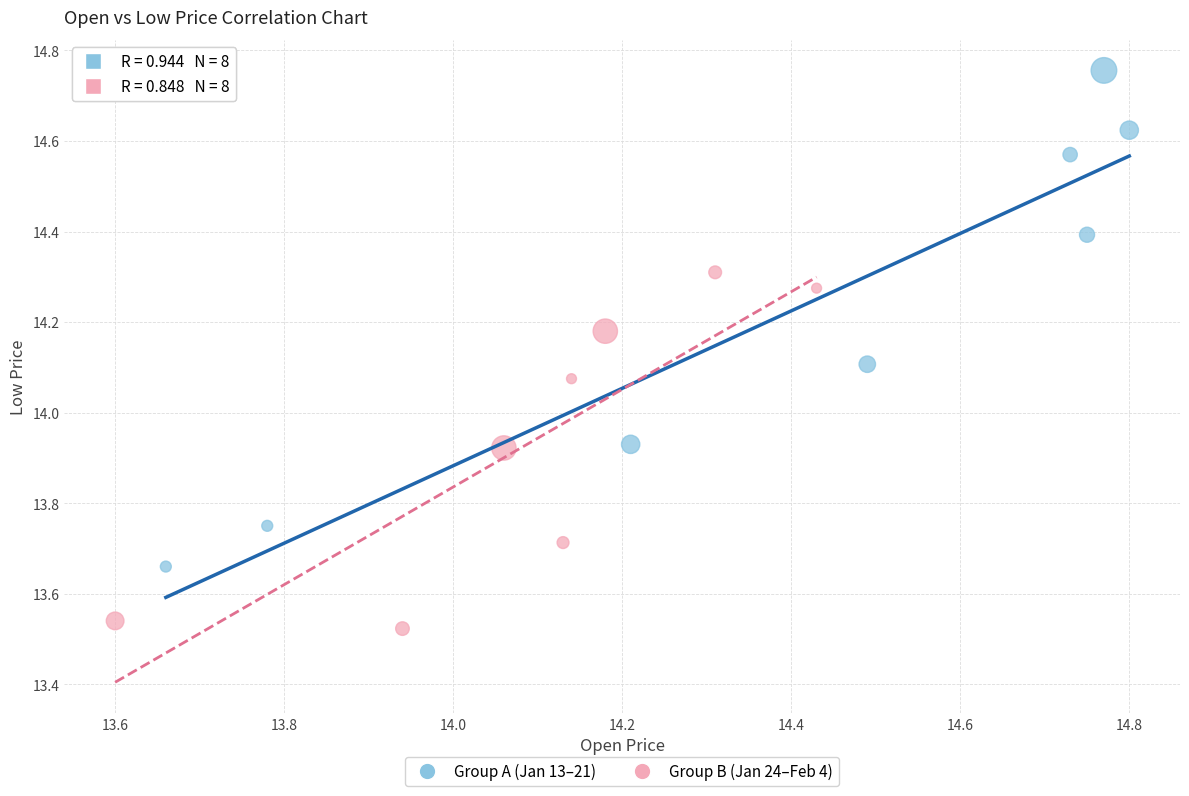

Which series has the widest spread of Y values?

Group A (Jan 13–21)